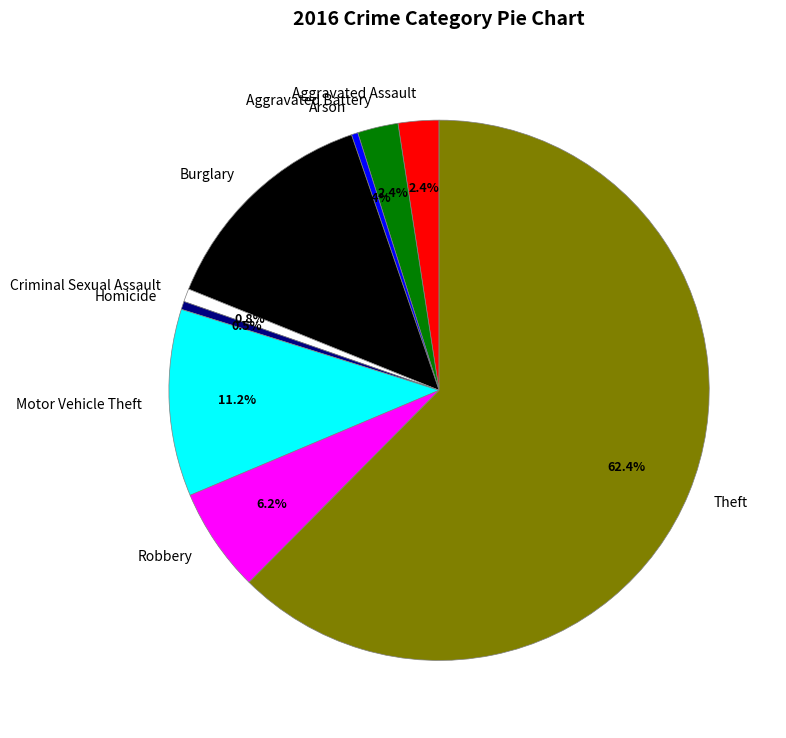

Which category accounts for the majority?

Theft